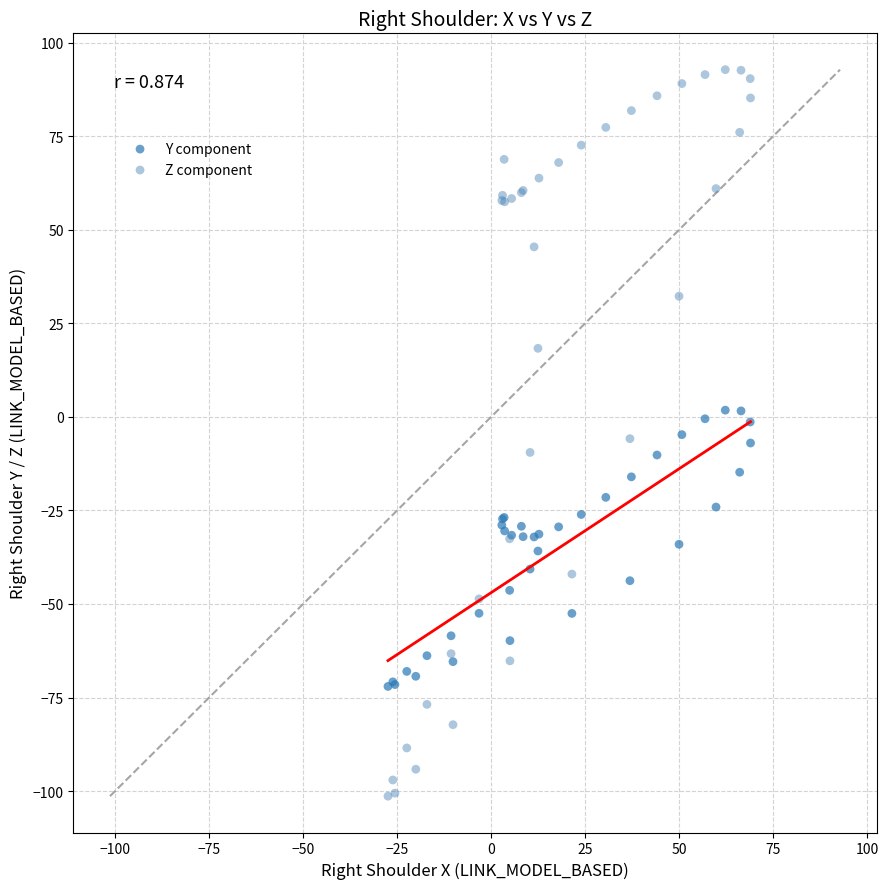

Which series has the widest spread of Y values?

Z component